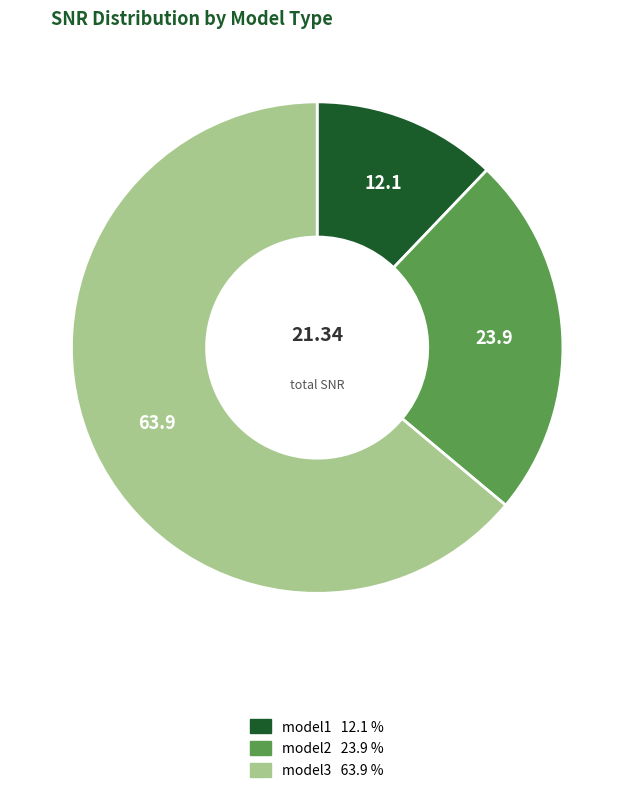

Which has a higher value, model3 or model1?

model3